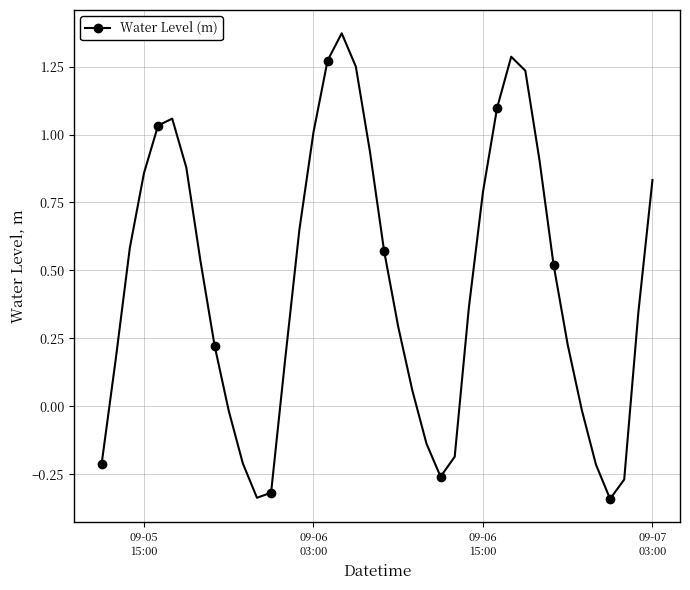

Count the number of data series in this chart.

1